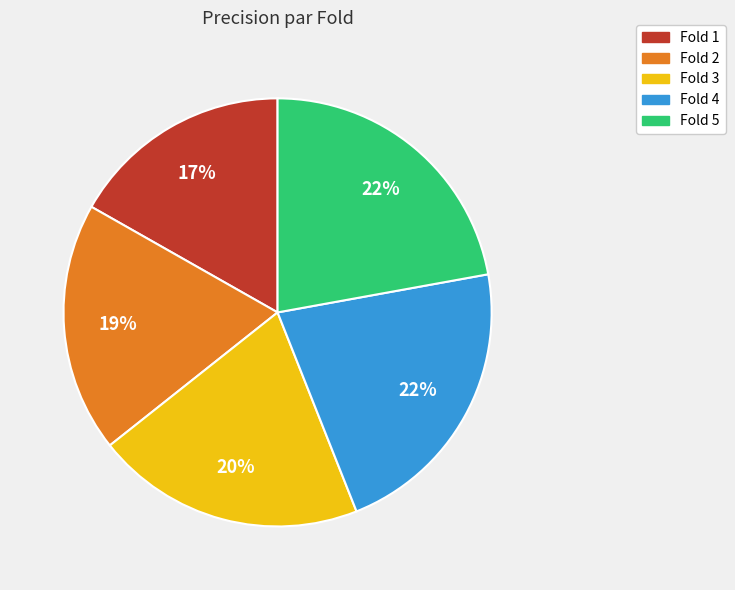

What is the smallest slice in the pie chart?

Fold 1